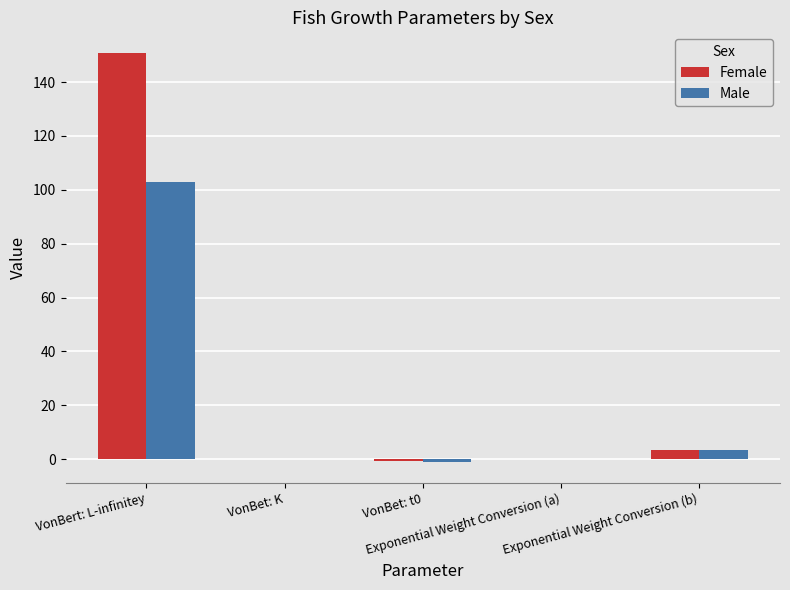

What are all the series names shown in the legend?

Female, Male